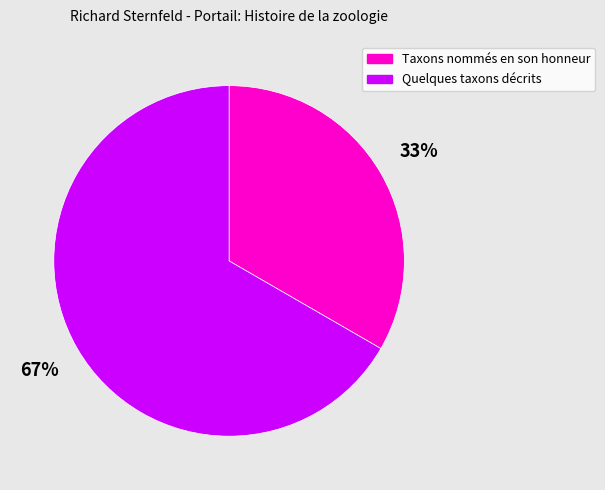

Is the sum of Taxons nommés en son honneur and Quelques taxons décrits greater than half?

Yes